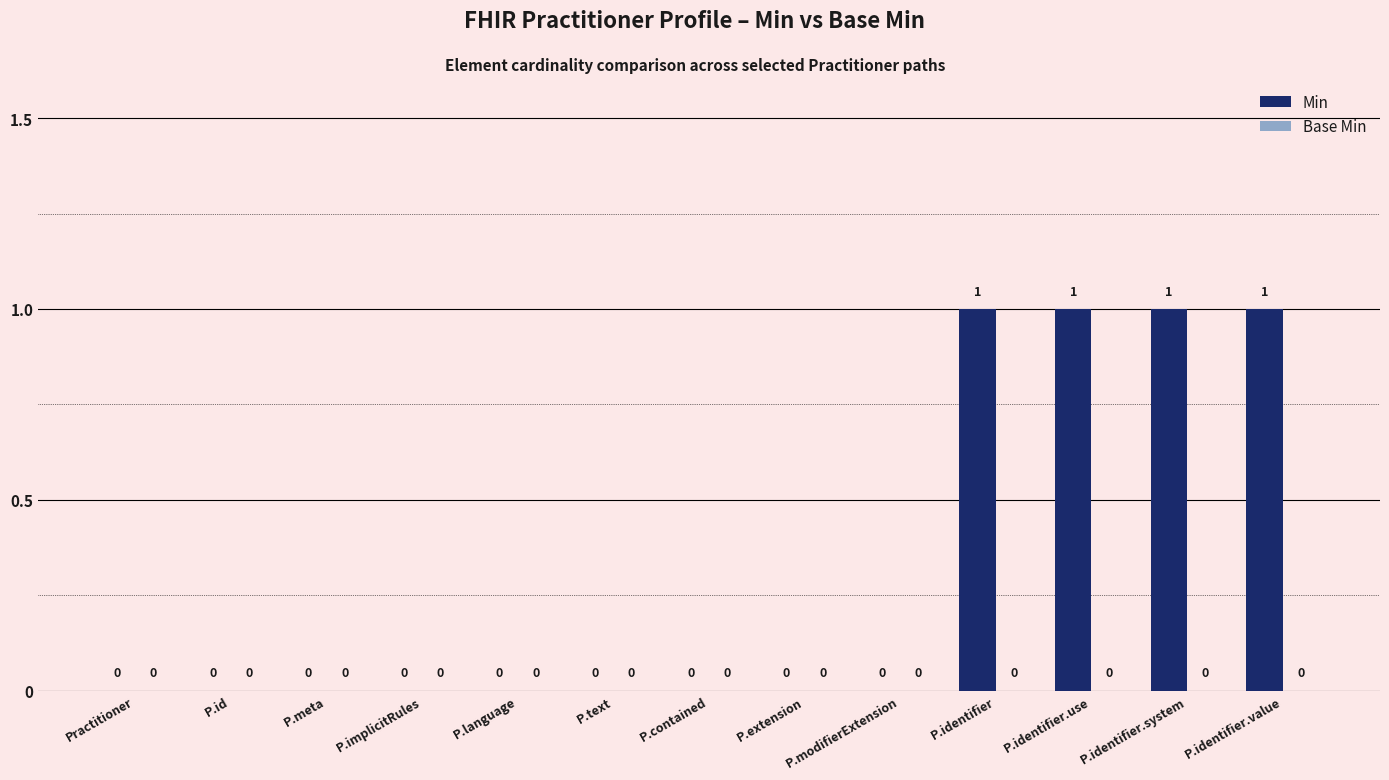

Which has a higher value, P.id or P.identifier?

P.identifier